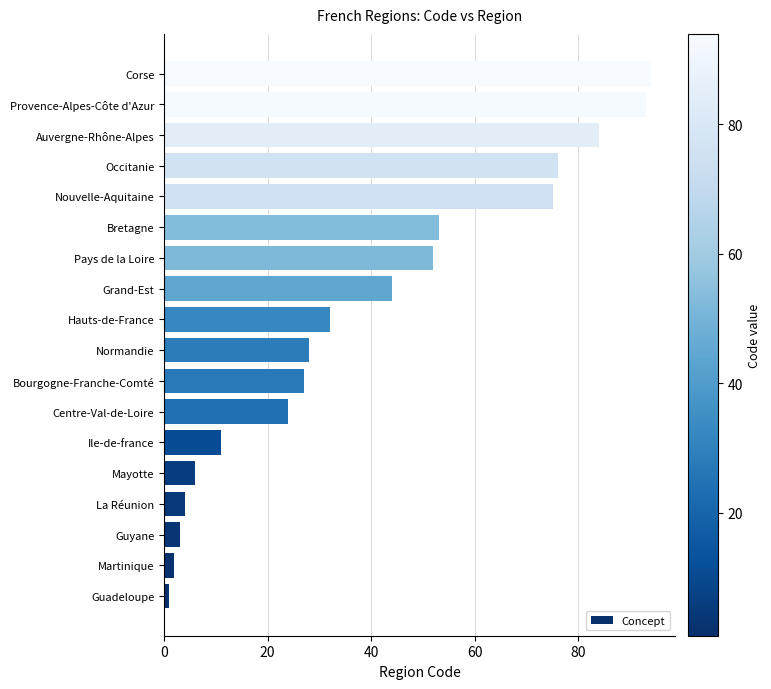

How many bars are there in total?

18